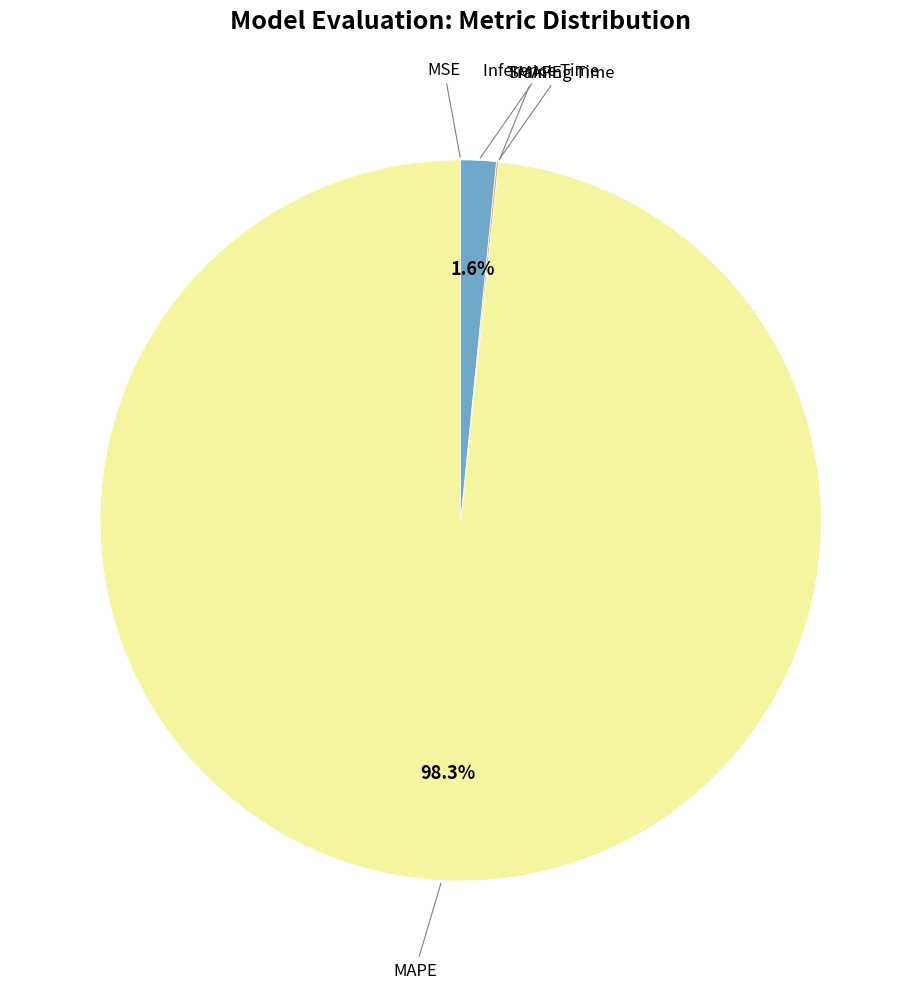

Is there any slice that represents more than half of the pie?

Yes